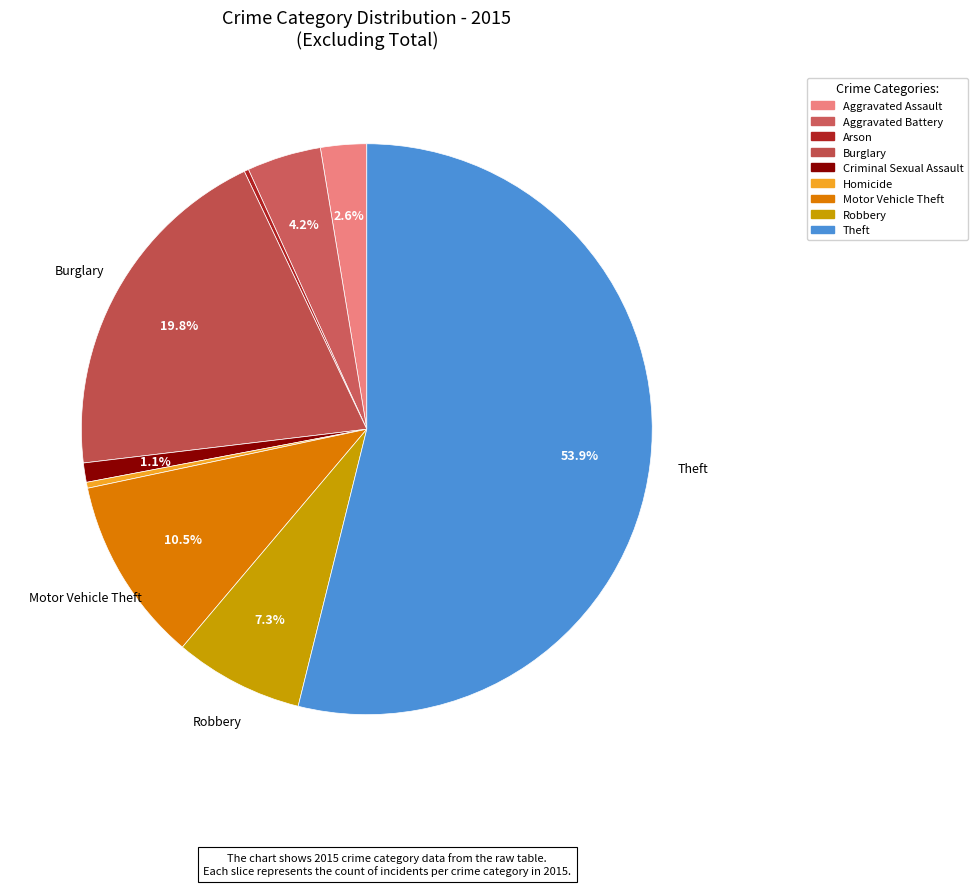

Rank the categories by value from lowest to highest.

Arson, Homicide, Criminal Sexual Assault, Aggravated Assault, Aggravated Battery, Robbery, Motor Vehicle Theft, Burglary, Theft